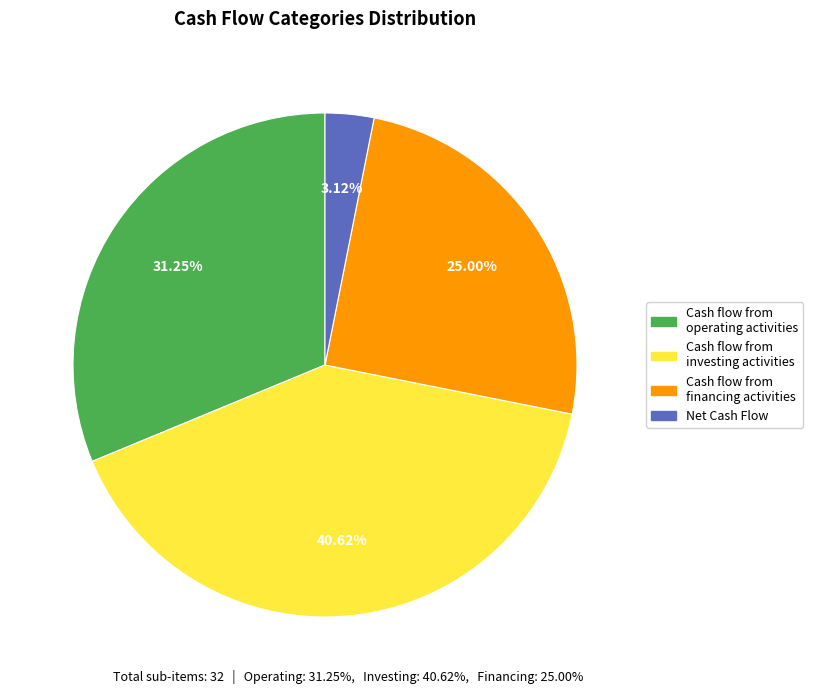

Which has a higher value, Net Cash Flow or Cash flow from investing activities?

Cash flow from investing activities